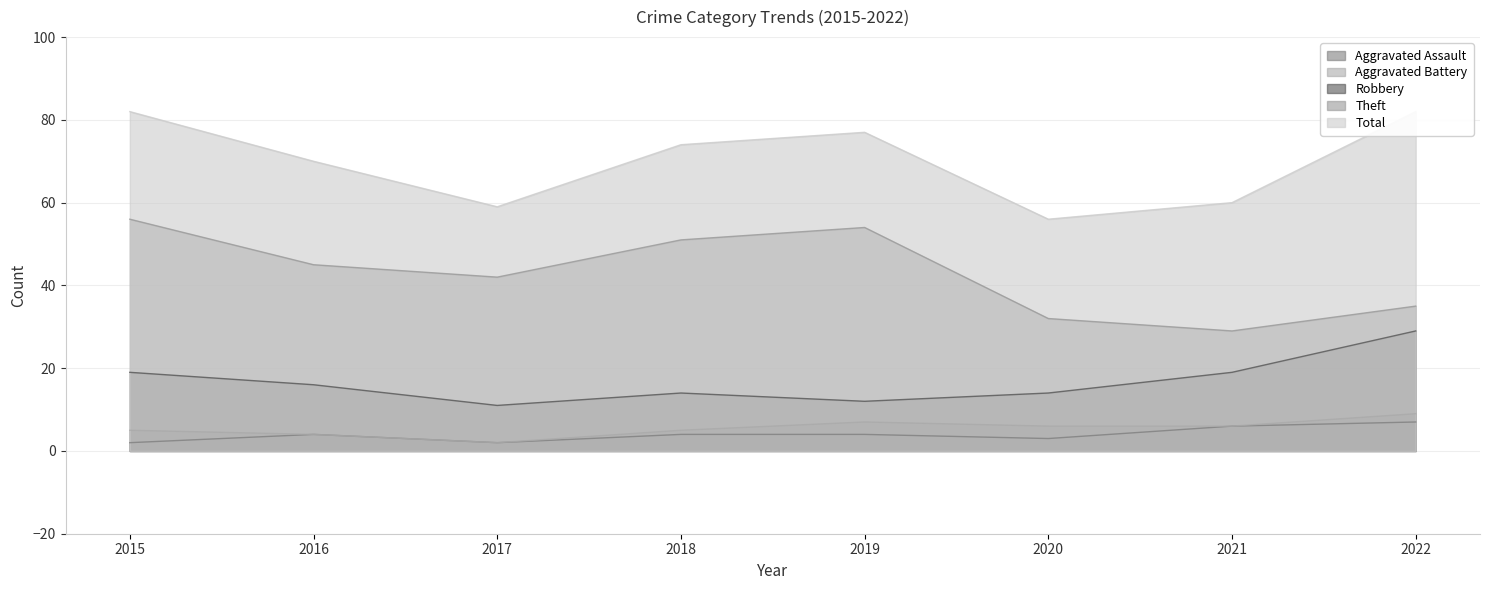

Between 2019 and 2018, which is larger?

2019